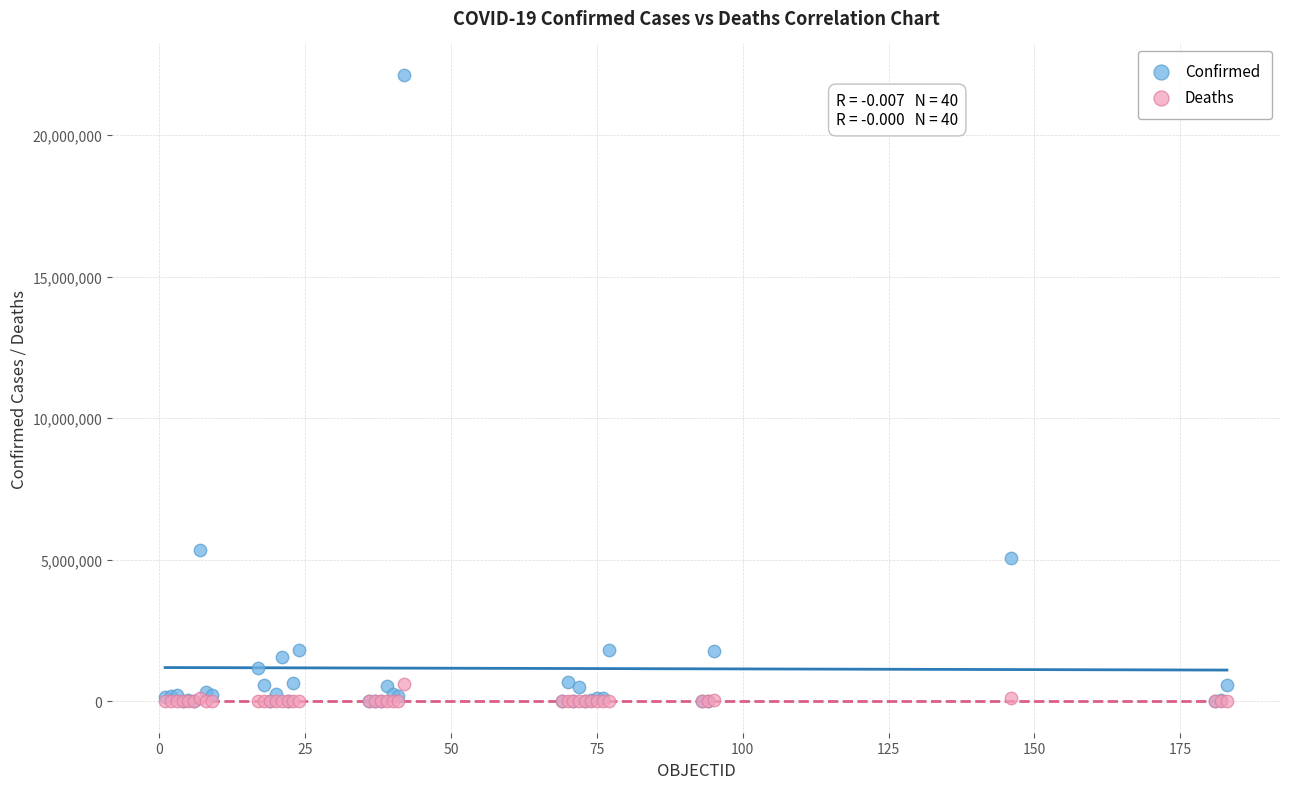

What are all the series names shown in the legend?

Confirmed, Deaths